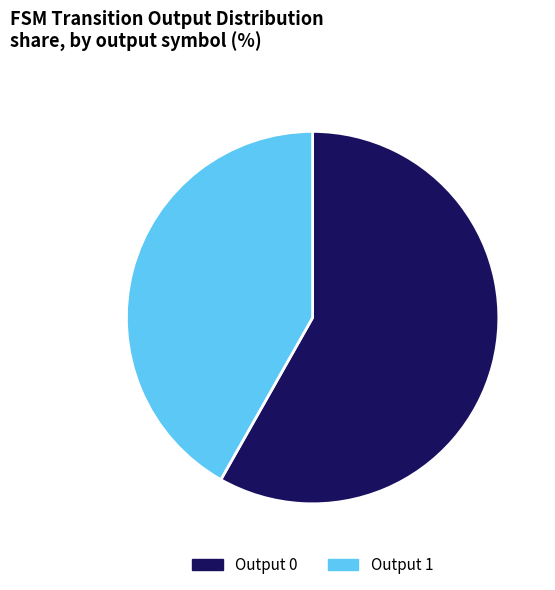

Combined, do Output 0 and Output 1 account for over 50%?

Yes